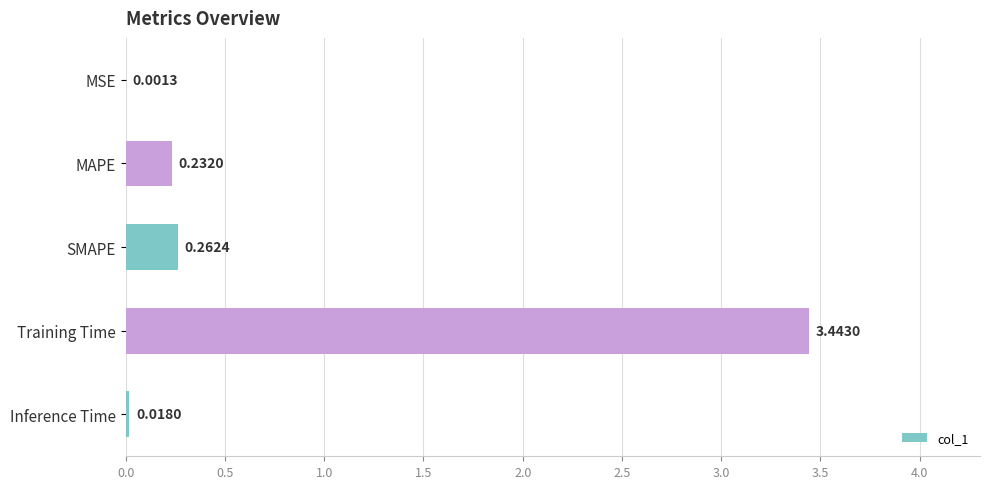

How many data points does each series have?

5